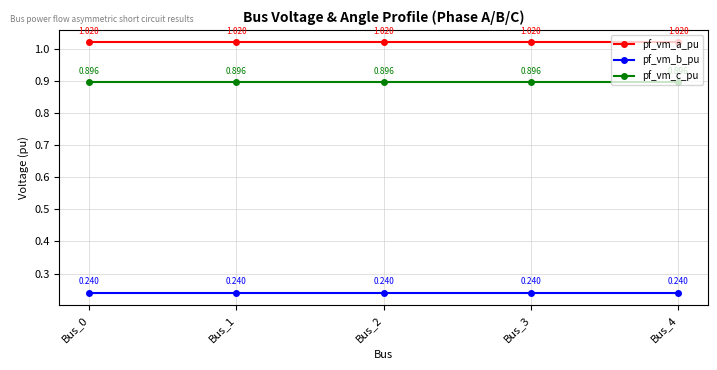

True or false: pf_vm_b_pu and pf_vm_a_pu cross at least once.

False